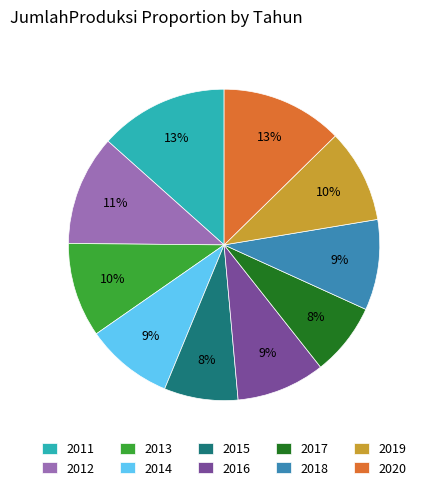

Approximately how many times larger is the value at 2013 compared to 2016?

1.1